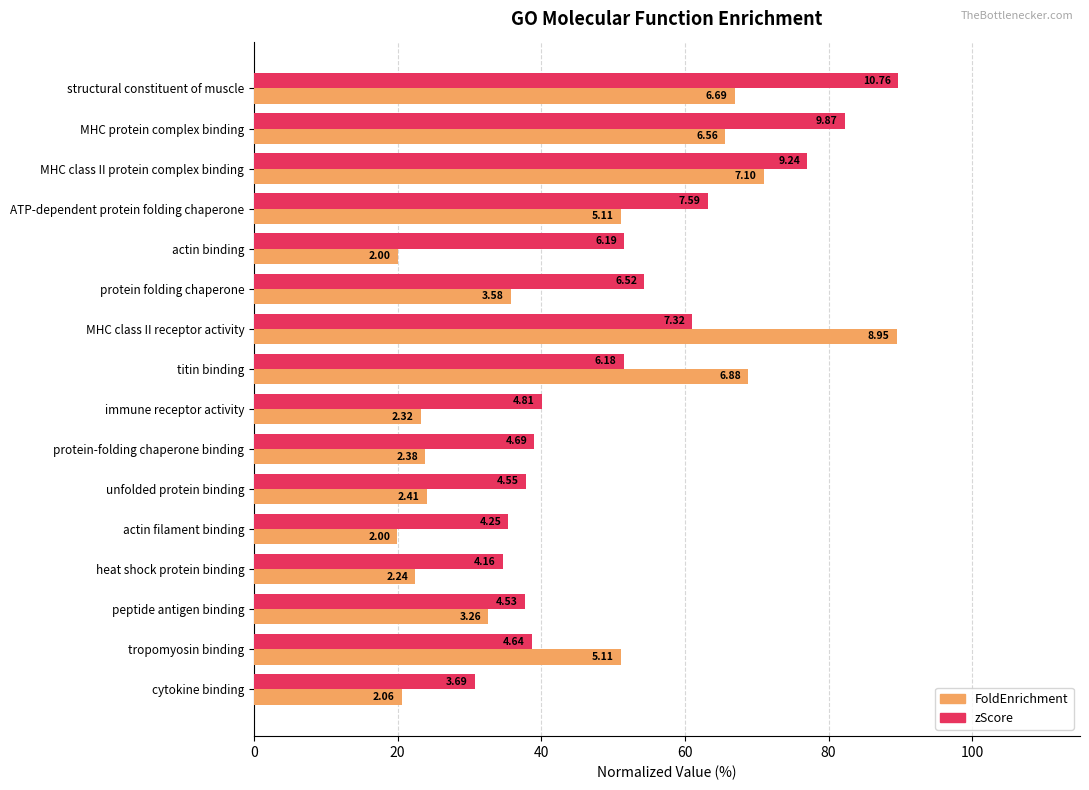

Which series has the widest spread of values?

FoldEnrichment